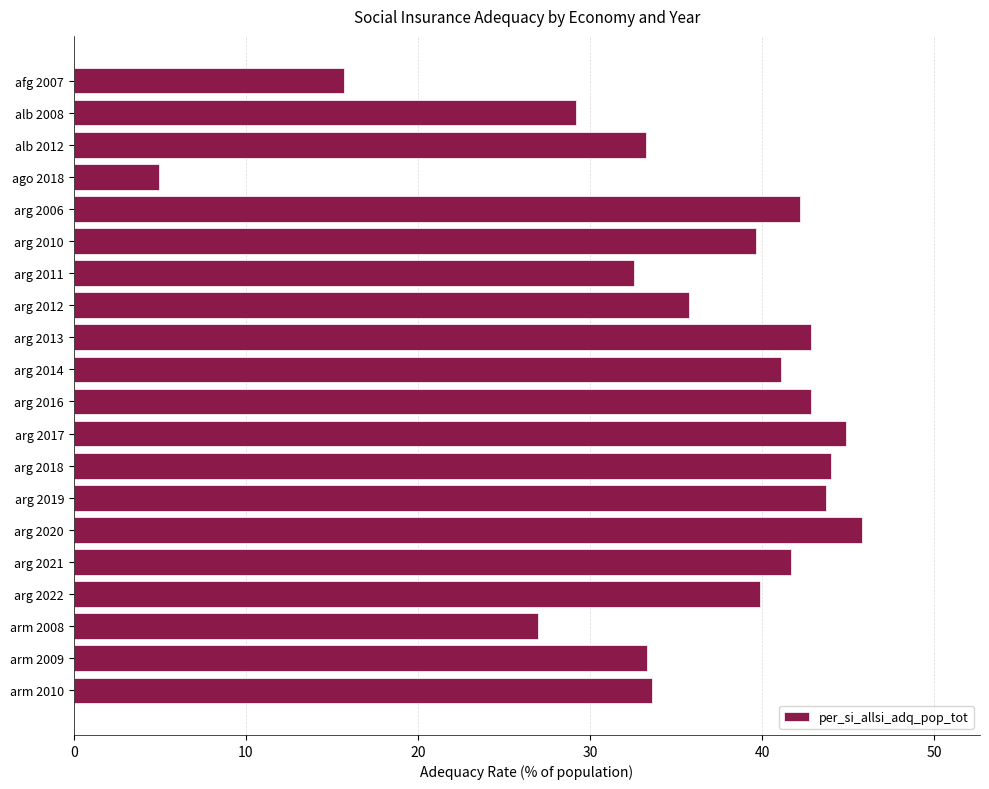

Read the value at arg 2006.

42.2